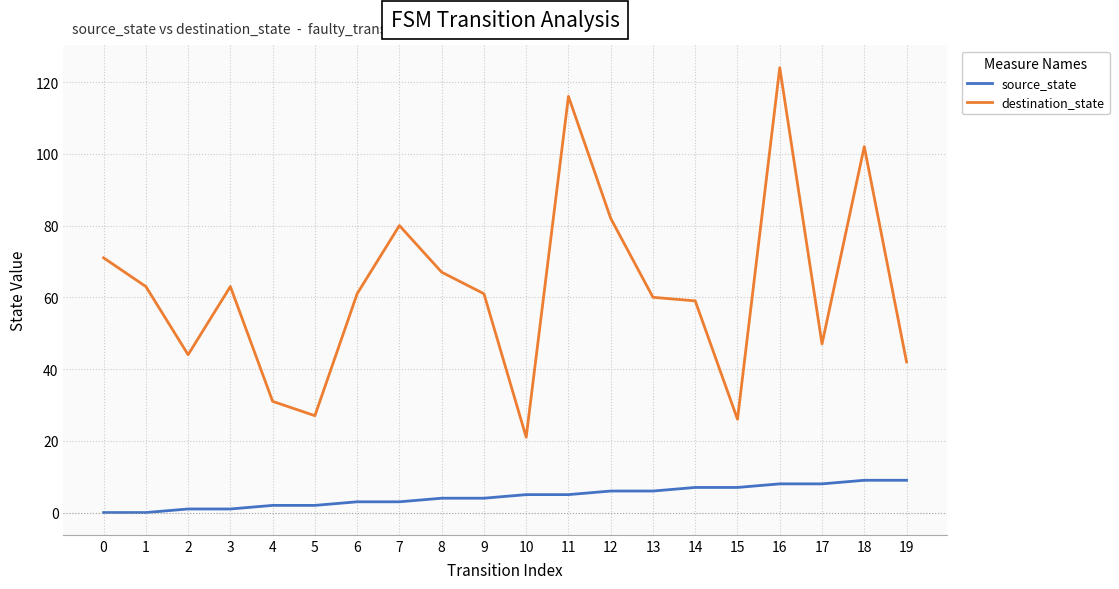

At which category does destination_state reach its first local valley?

2